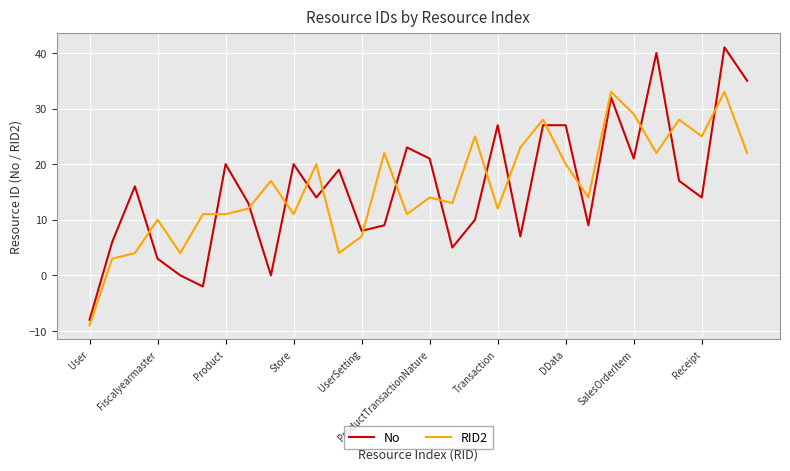

What is the lowest value of the No series?

-8